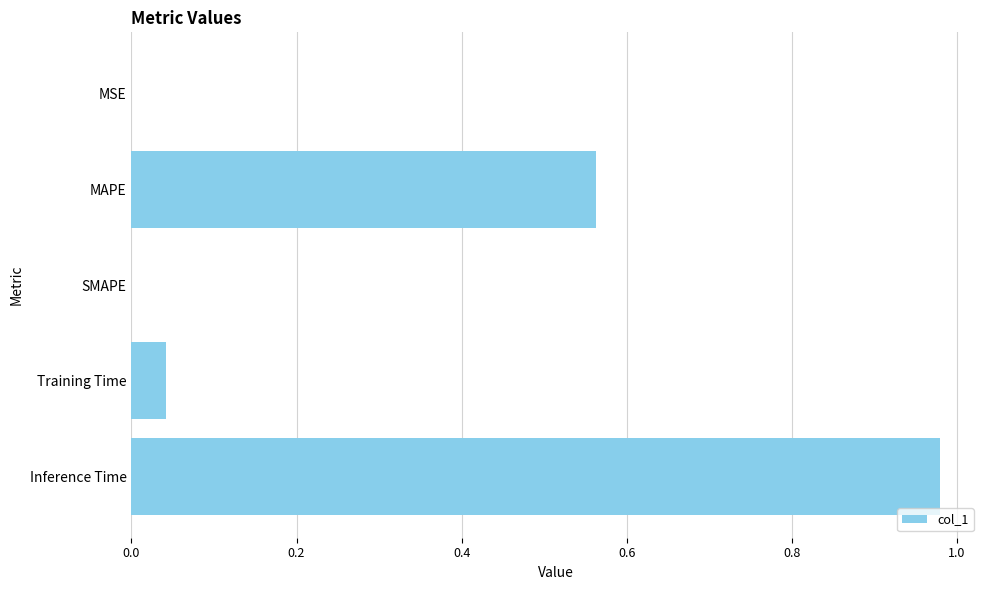

The chart shows a value of 0.0 at Training Time. True or false?

True